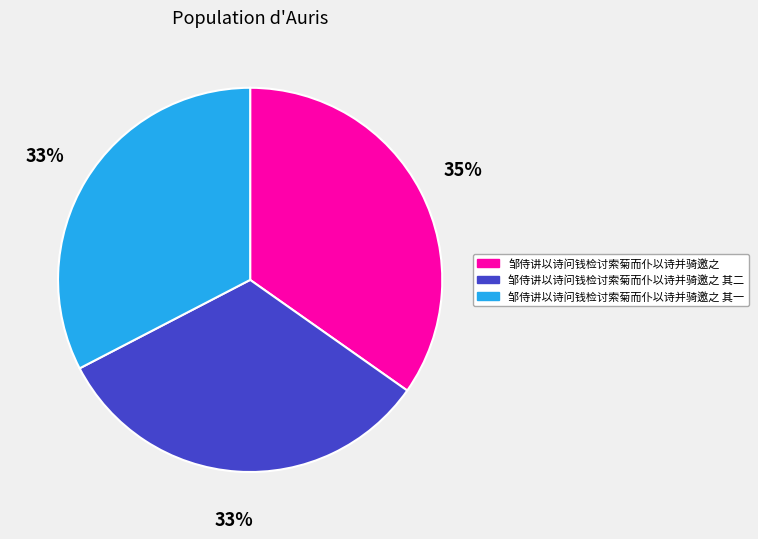

What is the largest slice in the pie chart?

邹侍讲以诗问钱检讨索菊而仆以诗并骑邀之